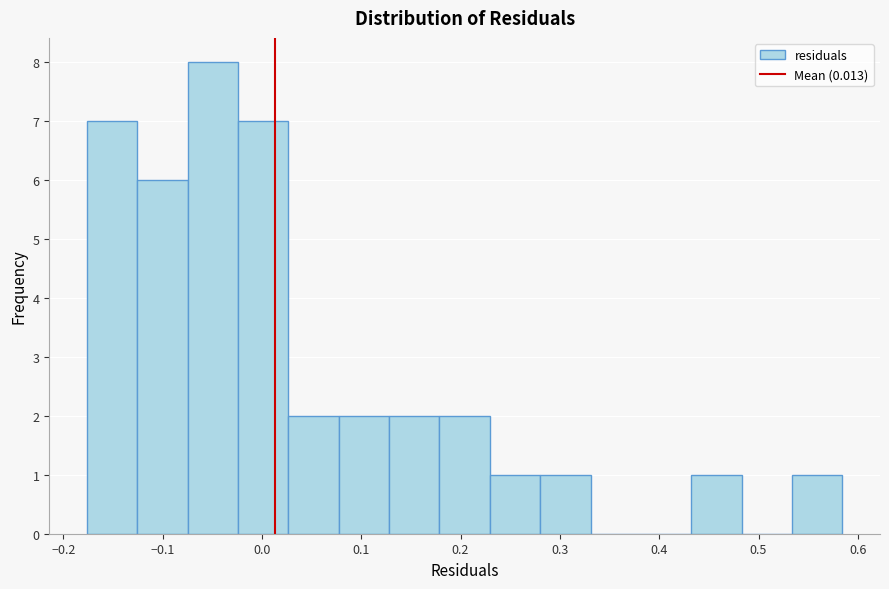

Reading left to right, transcribe this chart: for each bar, give the range it covers on the x-axis and its height. Neither the bar edges nor the heights are printed on the chart, so give them approximately, as read against the axes.

-0.18 to -0.13: 7
-0.13 to -0.07: 6
-0.07 to -0.02: 8
-0.02 to 0.03: 7
0.03 to 0.08: 2
0.08 to 0.13: 2
0.13 to 0.18: 2
0.18 to 0.23: 2
0.23 to 0.28: 1
0.28 to 0.33: 1
0.33 to 0.38: 0
0.38 to 0.43: 0
0.43 to 0.48: 1
0.48 to 0.53: 0
0.53 to 0.58: 1